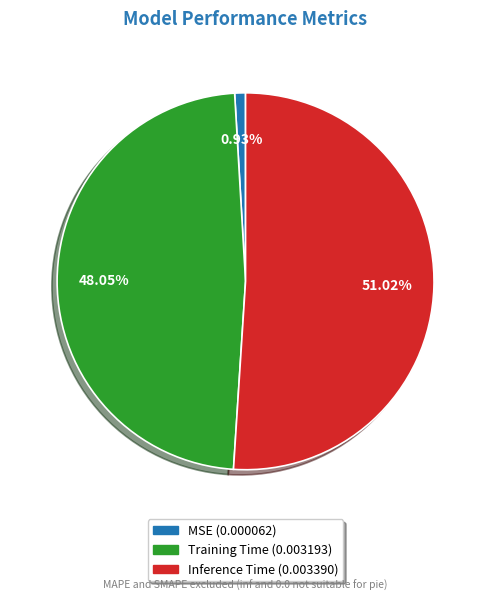

The Inference Time slice represents 51% of the pie. True or false?

True